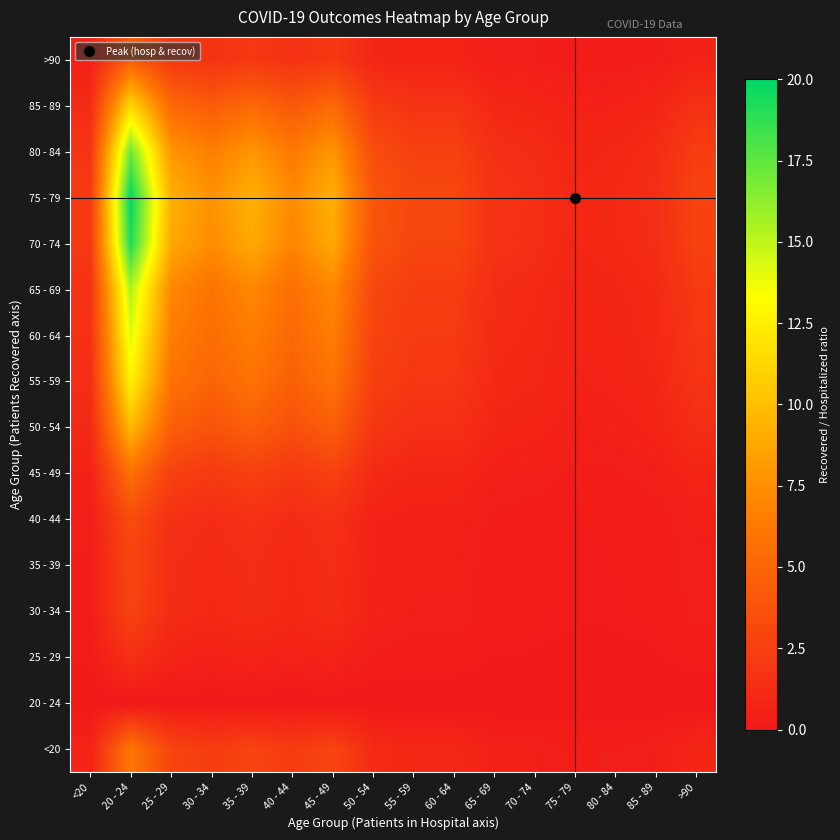

List the series in order of their peak value, highest first.

75 - 79, 70 - 74, 80 - 84, 65 - 69, 60 - 64, 55 - 59, 85 - 89, 50 - 54, <20, 45 - 49, >90, 40 - 44, 35 - 39, 30 - 34, 25 - 29, 20 - 24